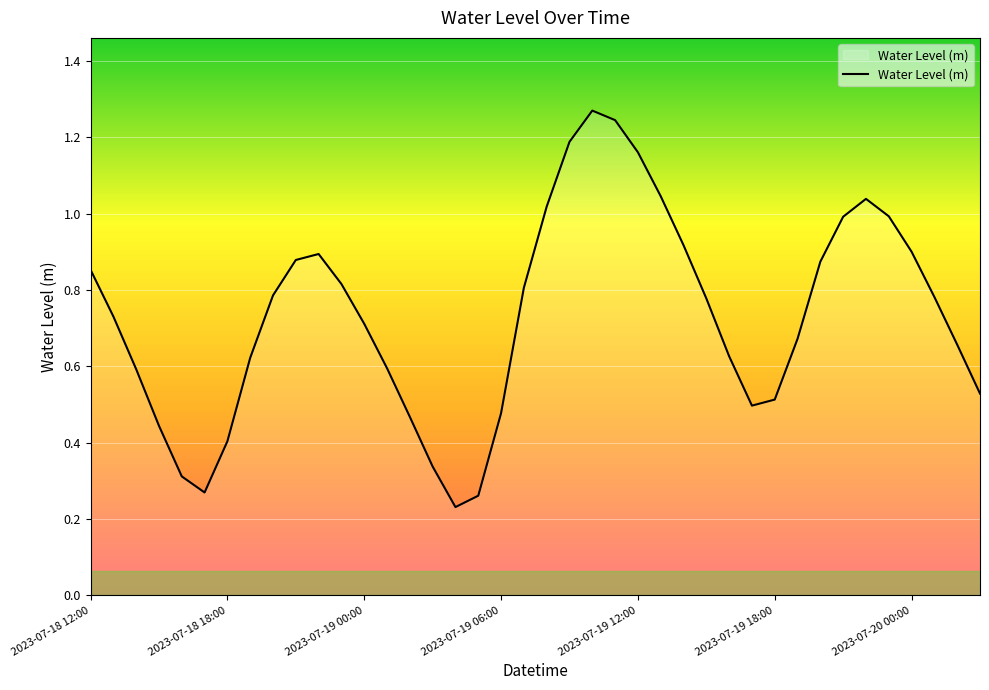

Does the chart have visible grid lines?

Yes